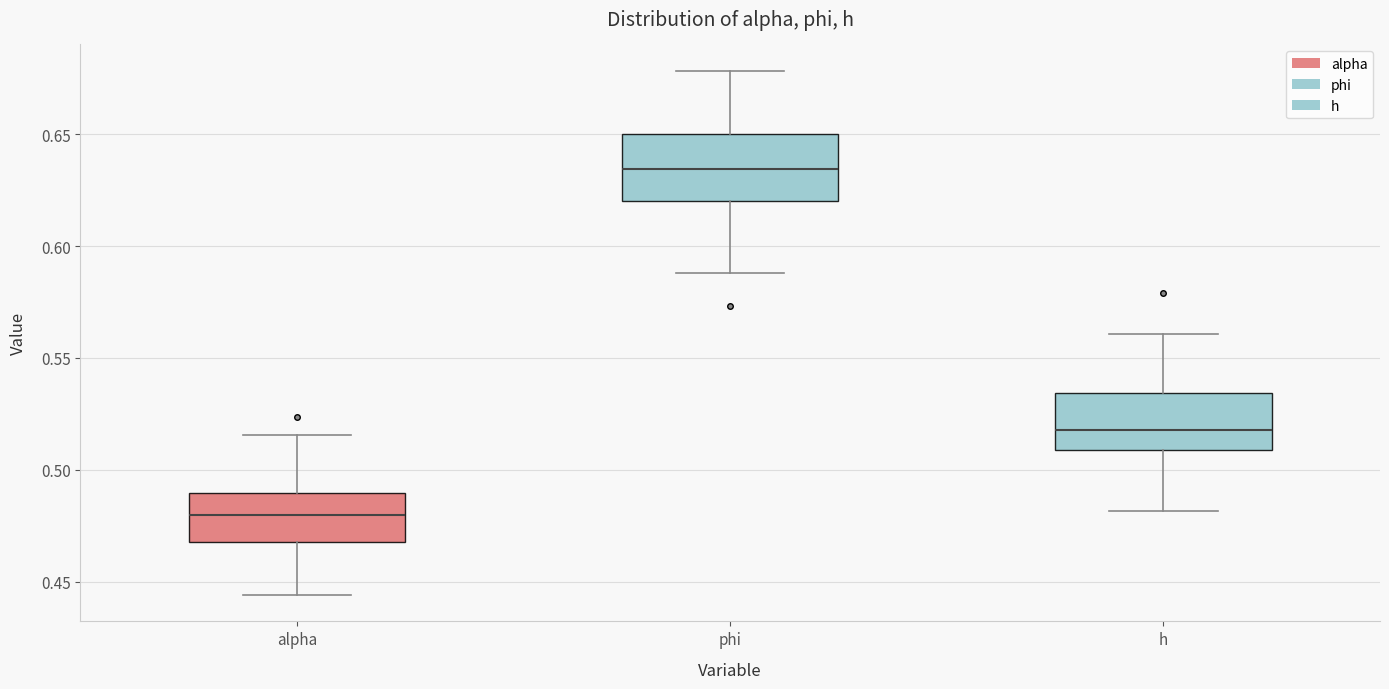

Where is the upper edge of the box for alpha on the y-axis? The values are not printed on the chart, so give them approximately, as read against the axis.

0.490